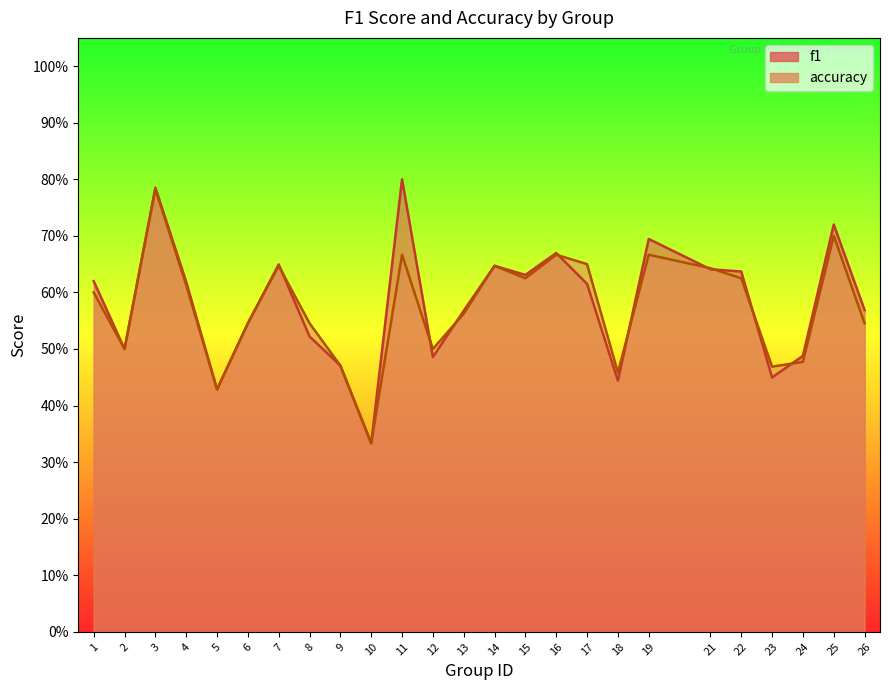

How many f1 values are between 0 and 1?

25